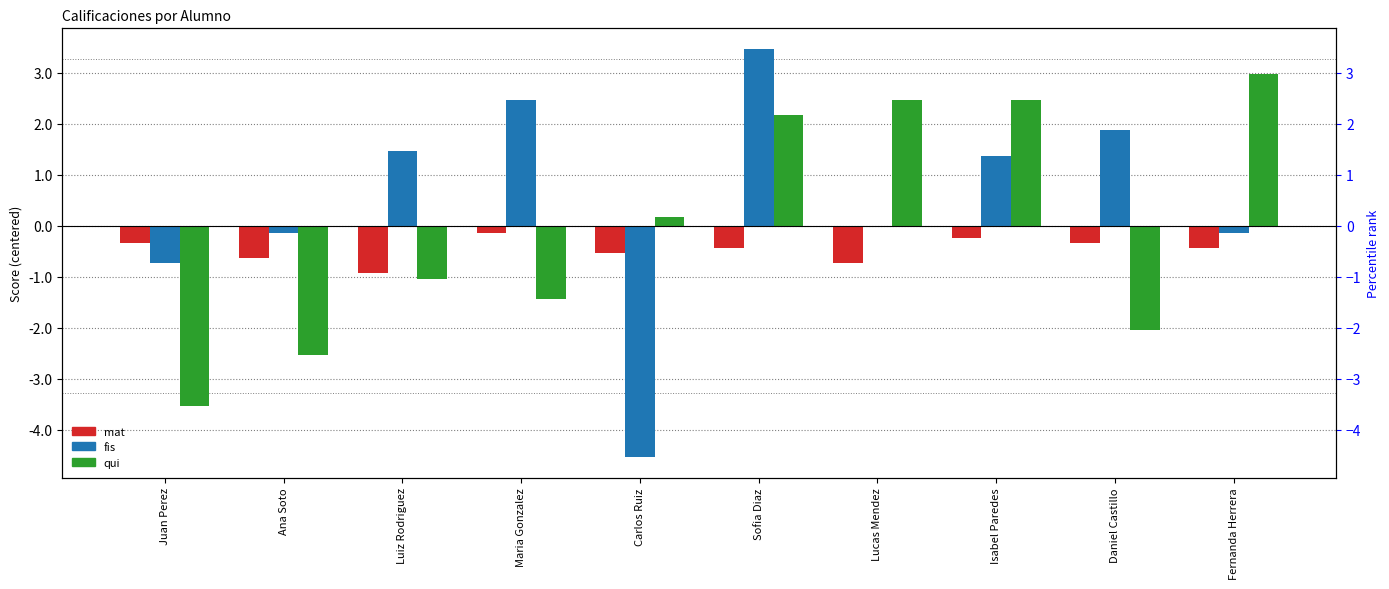

What is the approximate value of mat at Lucas Mendez?

-0.7